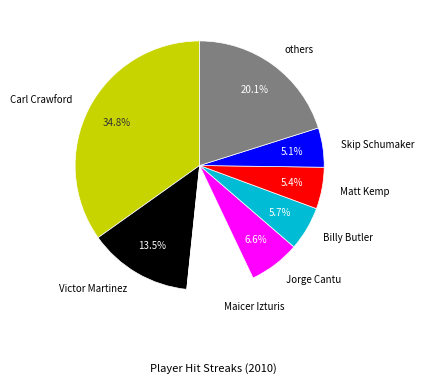

What percentage do Maicer Izturis and Billy Butler together represent?

14.4%